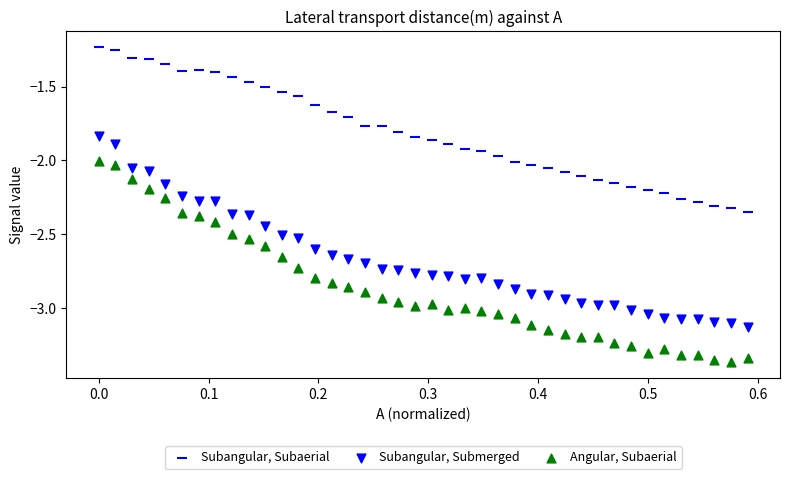

Count the number of points in this scatter plot.

120